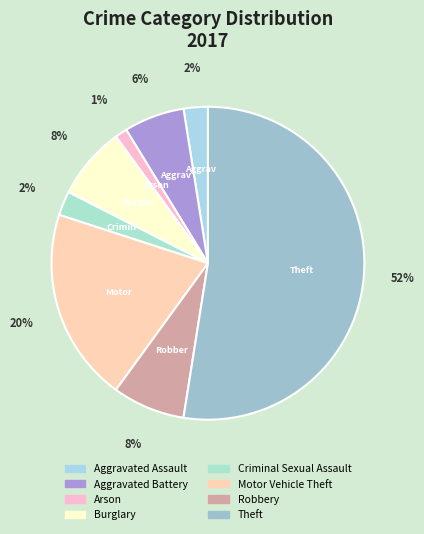

To the nearest percent, what is the difference between the Aggravated Battery and Aggravated Assault slice percentages?

4%